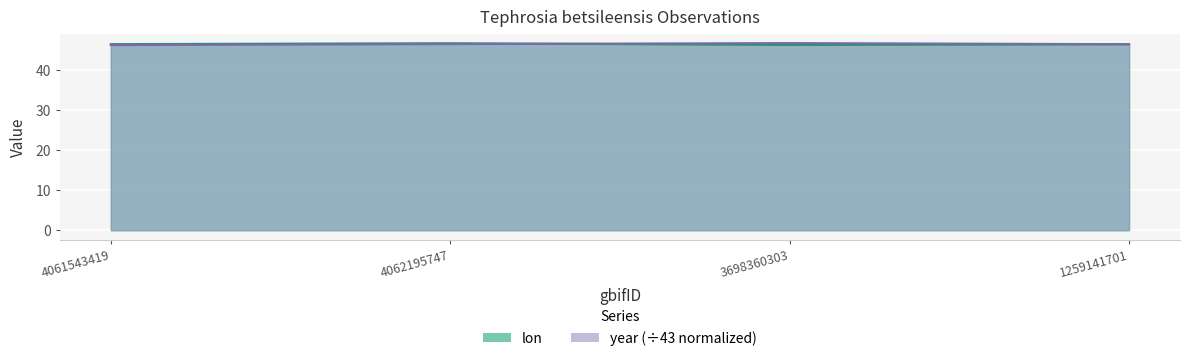

Which label corresponds to the smallest value in the chart?

4061543419